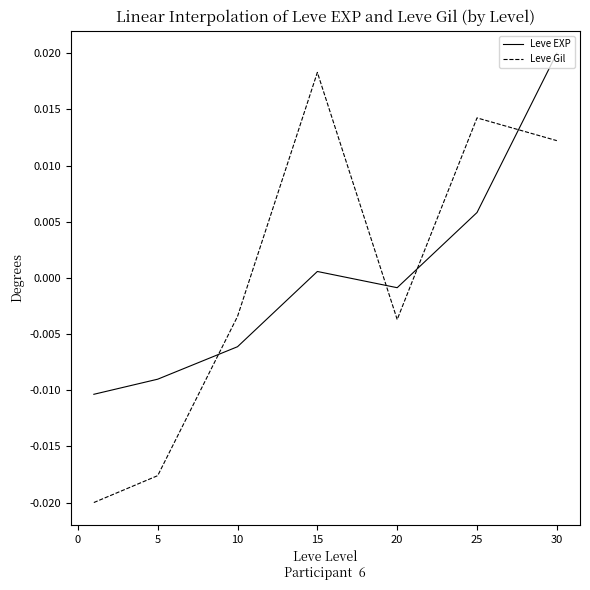

How many times do Leve Gil and Leve EXP cross each other?

4